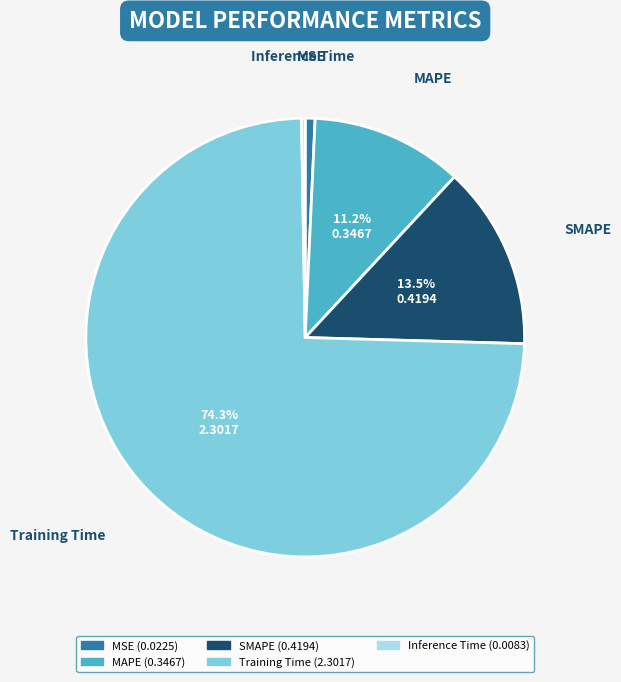

What is the total percentage of Training Time and SMAPE?

87.8%